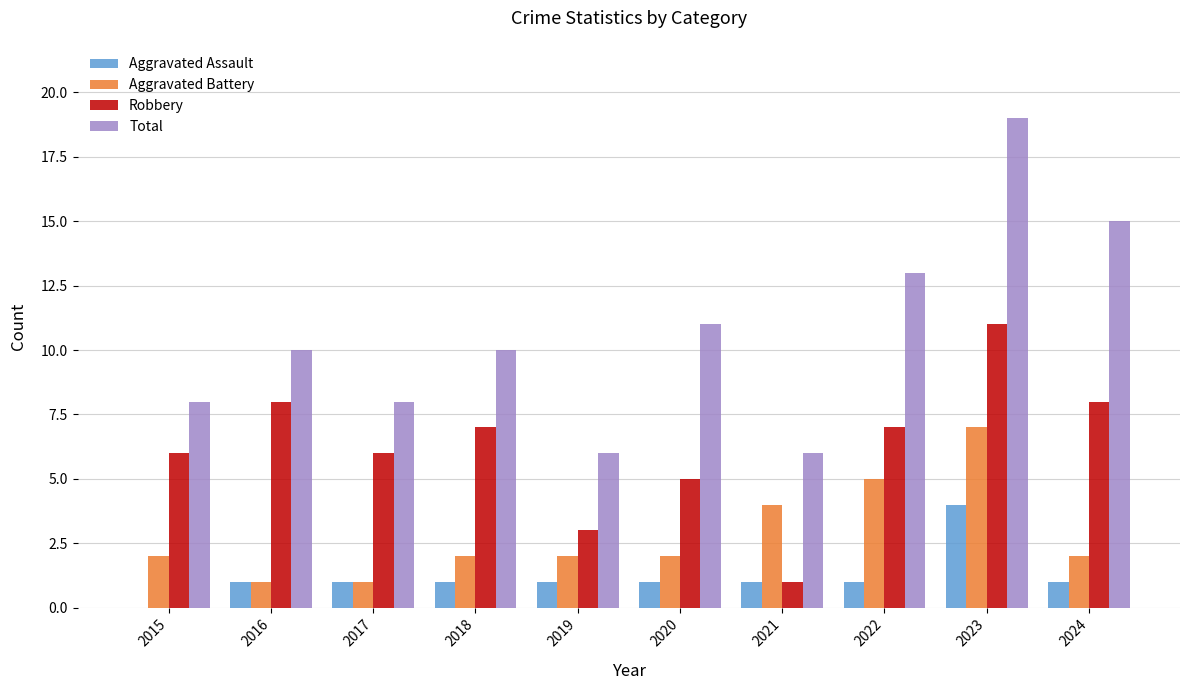

Count the number of data series in this chart.

4